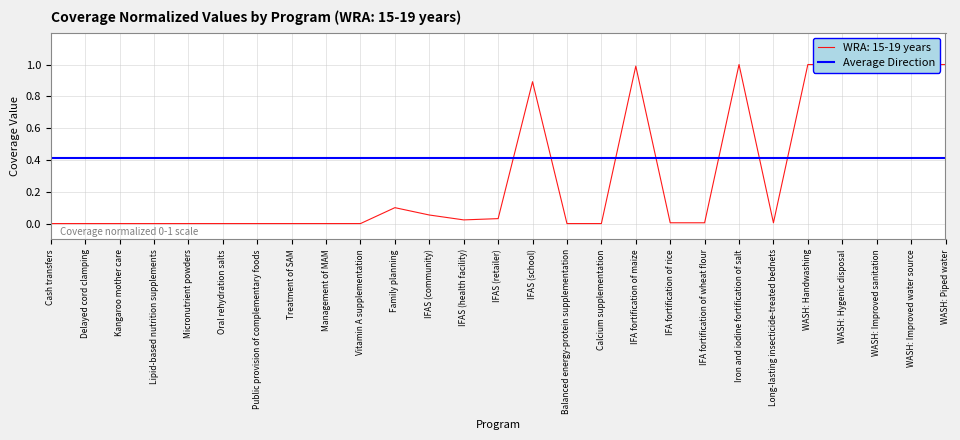

What is the value of the 25th point from the left?

1.0